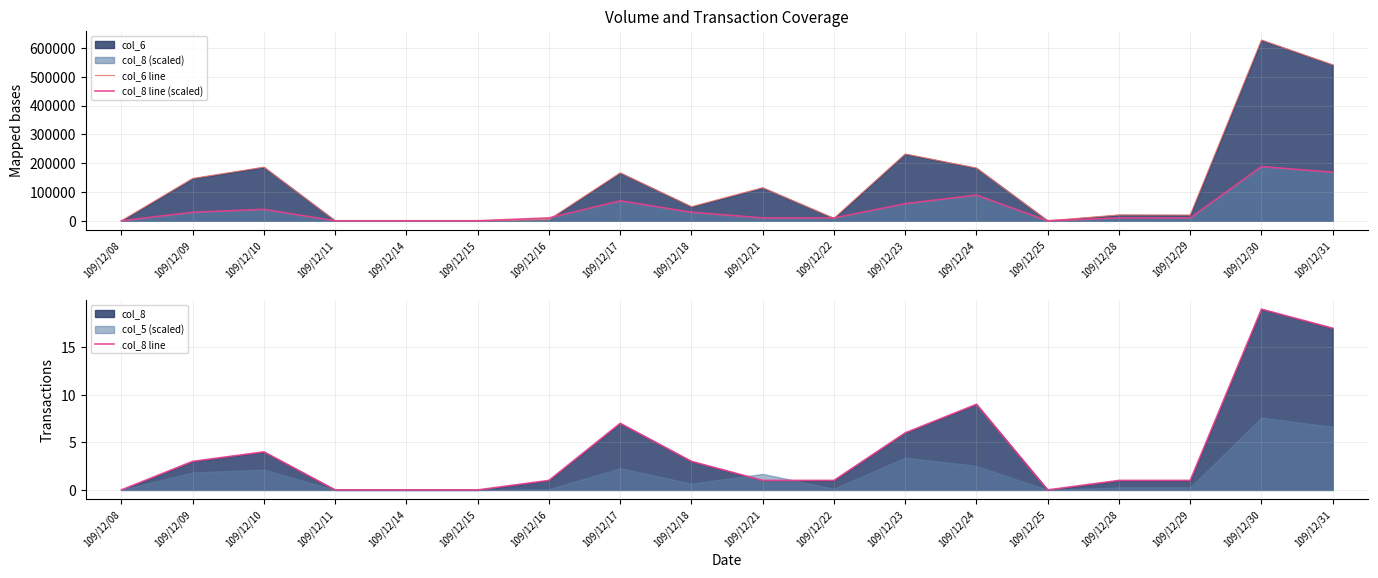

At how many categories does at least one series exceed 59441?

8